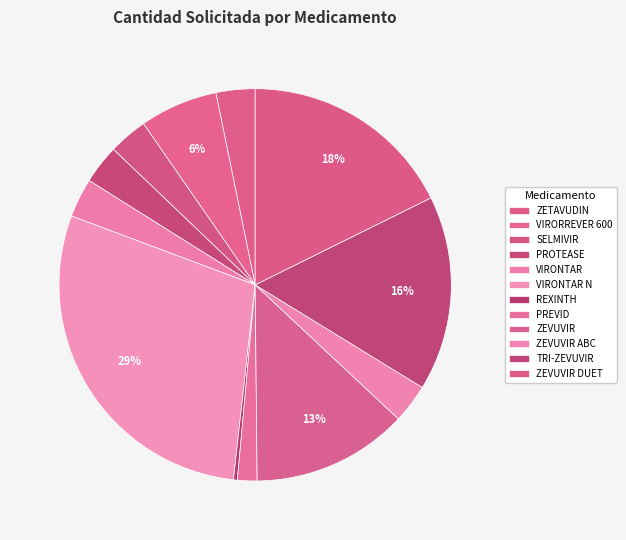

How many segments does this pie chart have?

12